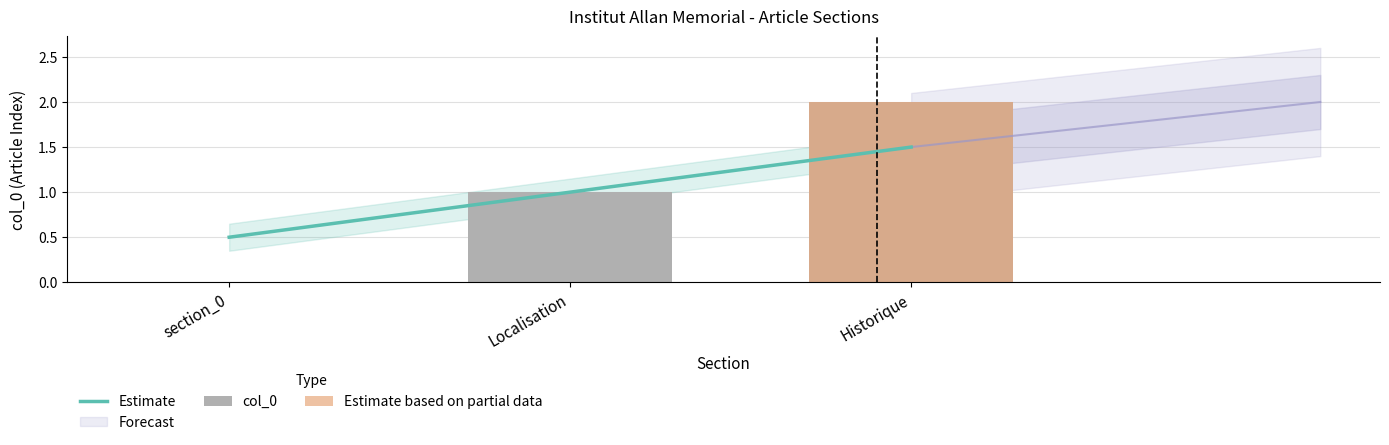

Are the bars grouped side by side (vs. stacked)?

Yes